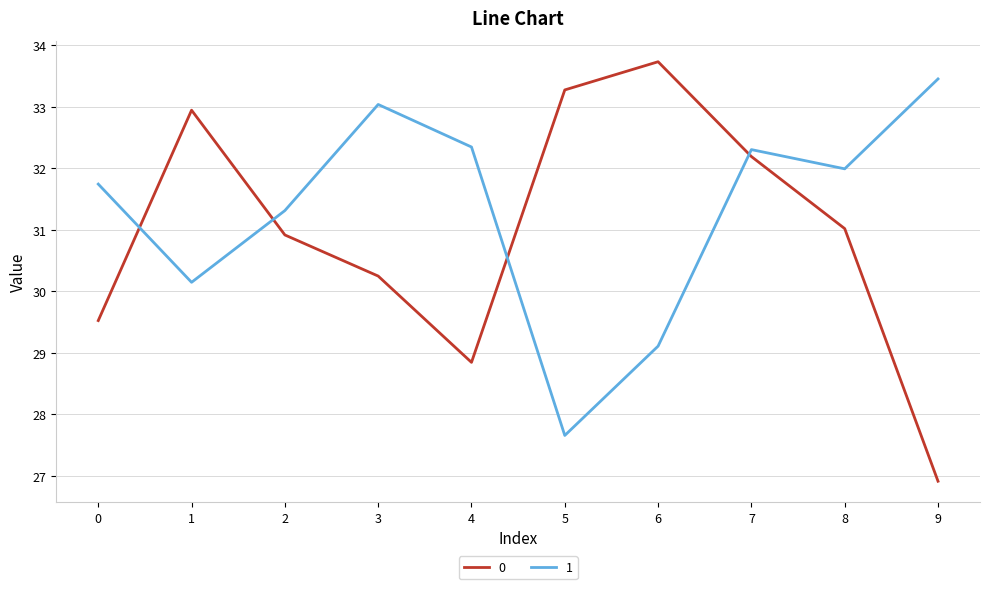

At which category is the sum across all series the highest?

7